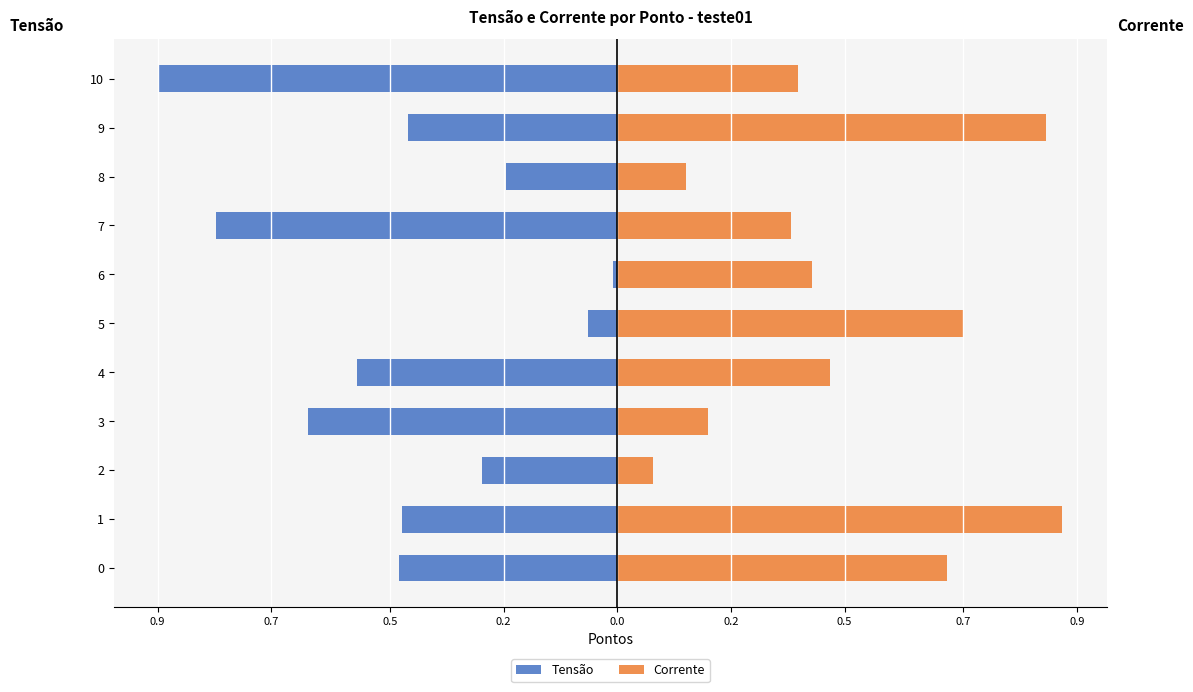

At how many categories does at least one series exceed 0?

11